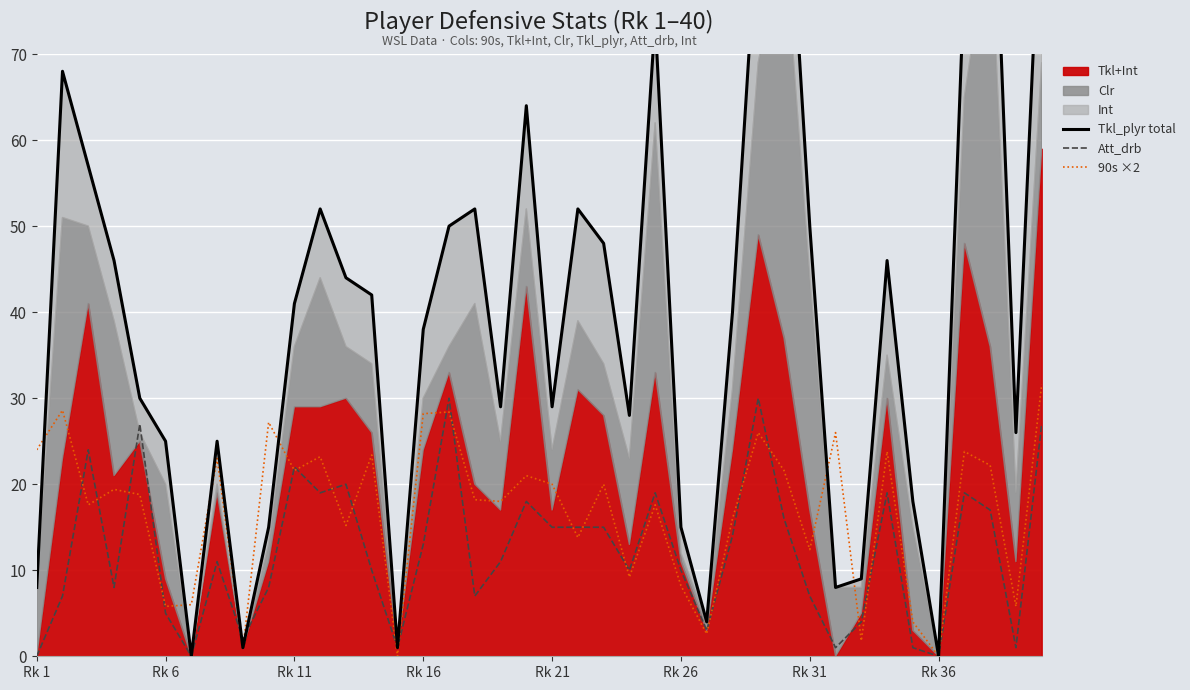

How many lines are shown in the chart?

3